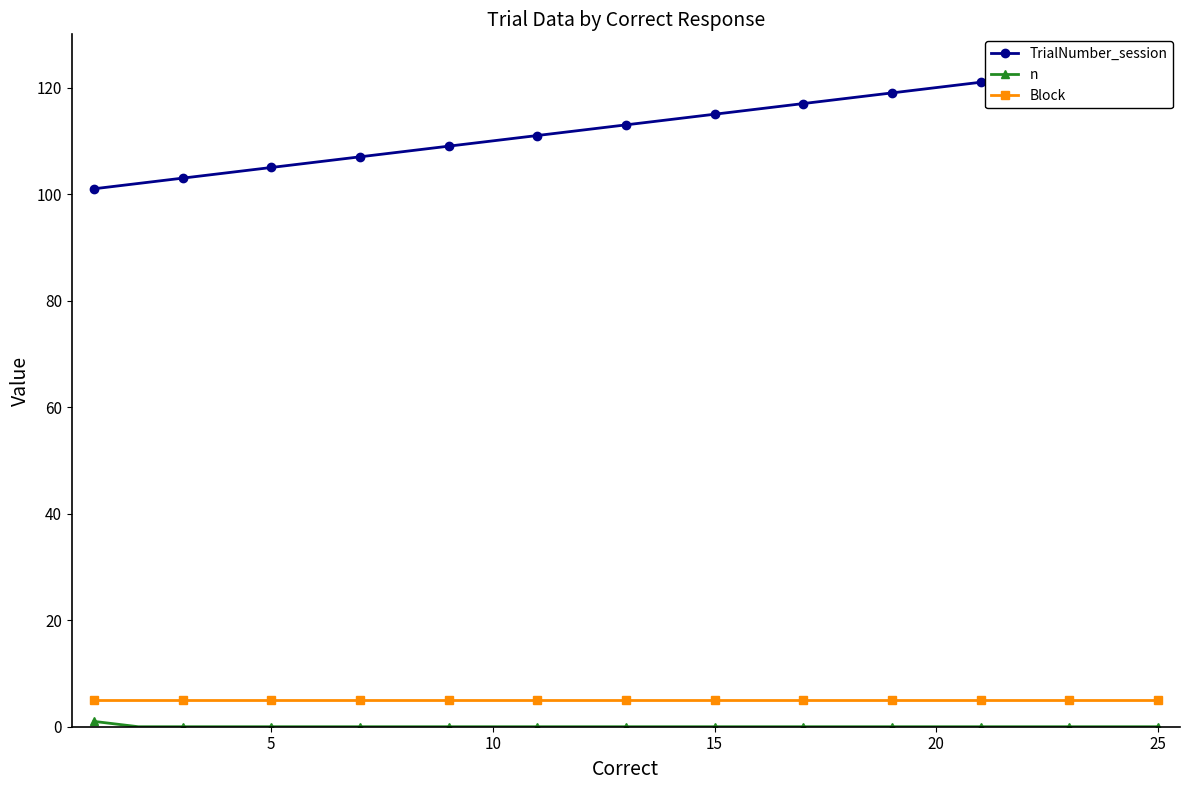

How many lines are shown in the chart?

3